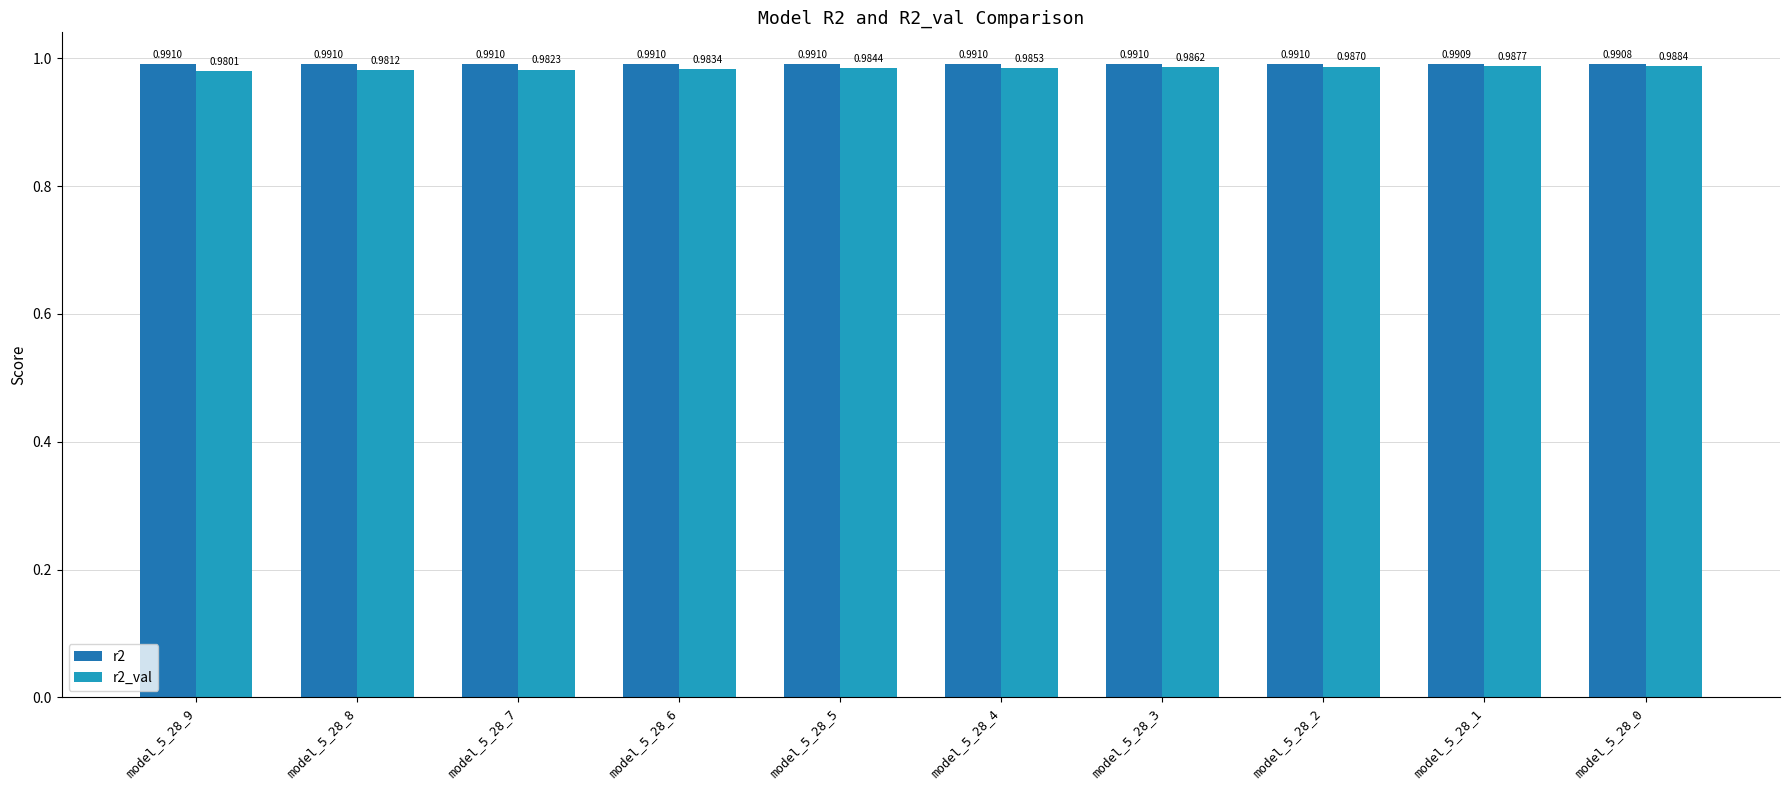

Rank the categories by r2_val value from lowest to highest.

model_5_28_9, model_5_28_8, model_5_28_7, model_5_28_6, model_5_28_5, model_5_28_4, model_5_28_3, model_5_28_2, model_5_28_1, model_5_28_0